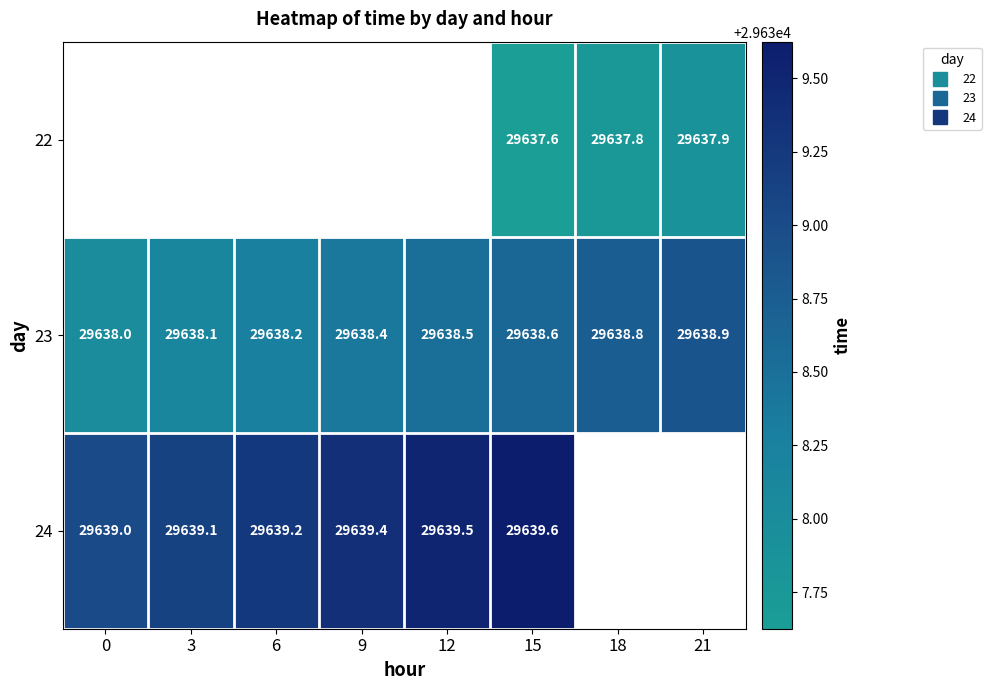

At which category is the sum across all series the highest?

15